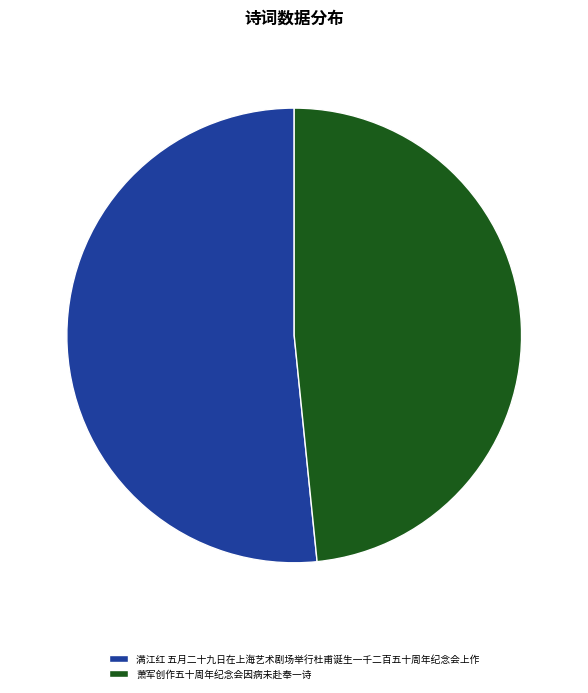

Do 萧军创作五十周年纪念会因病未赴奉一诗 and 满江红 五月二十九日在上海艺术剧场举行杜甫诞生一千二百五十周年纪念会上作 together represent more than half of the pie?

Yes